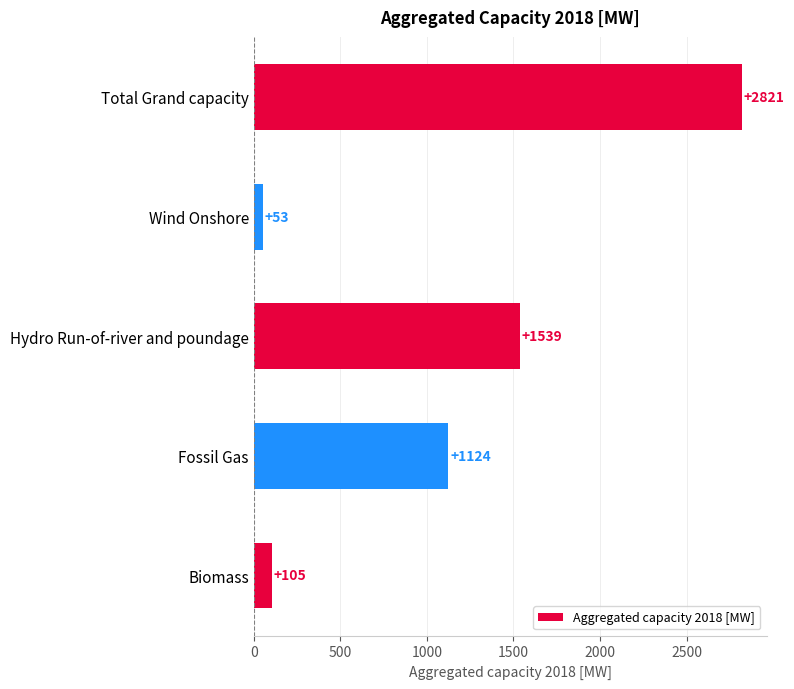

At which category does the chart reach its peak across all series?

Total Grand capacity